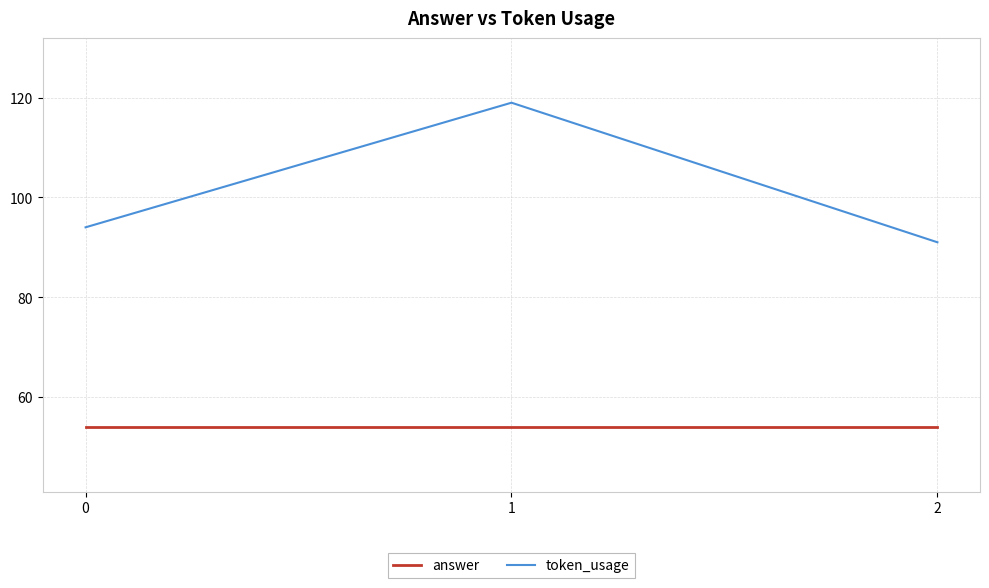

Which series has the widest spread of values?

token_usage